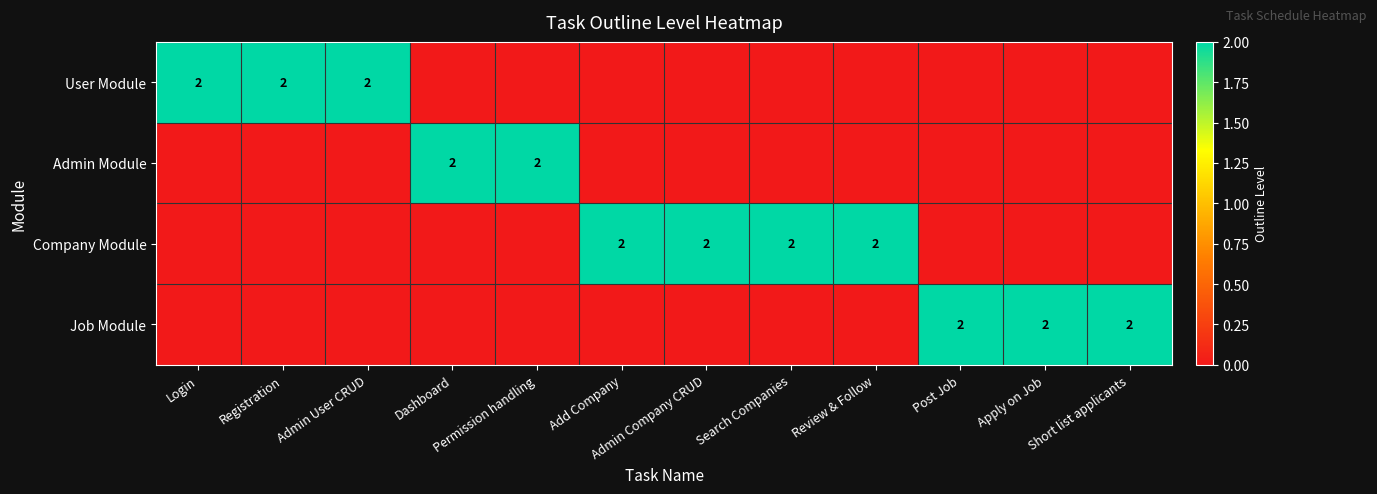

The User Module series shows 1 at Admin User CRUD. True or false?

False